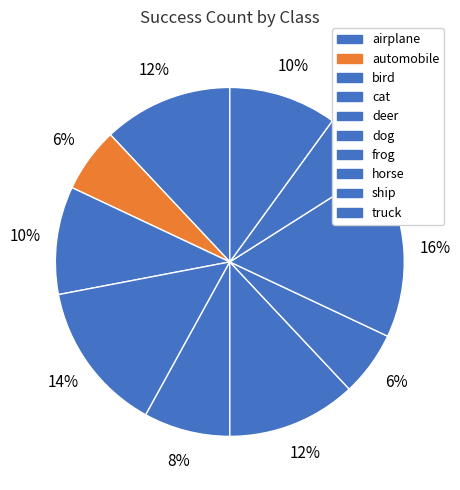

Does airplane represent more than half of the total?

No